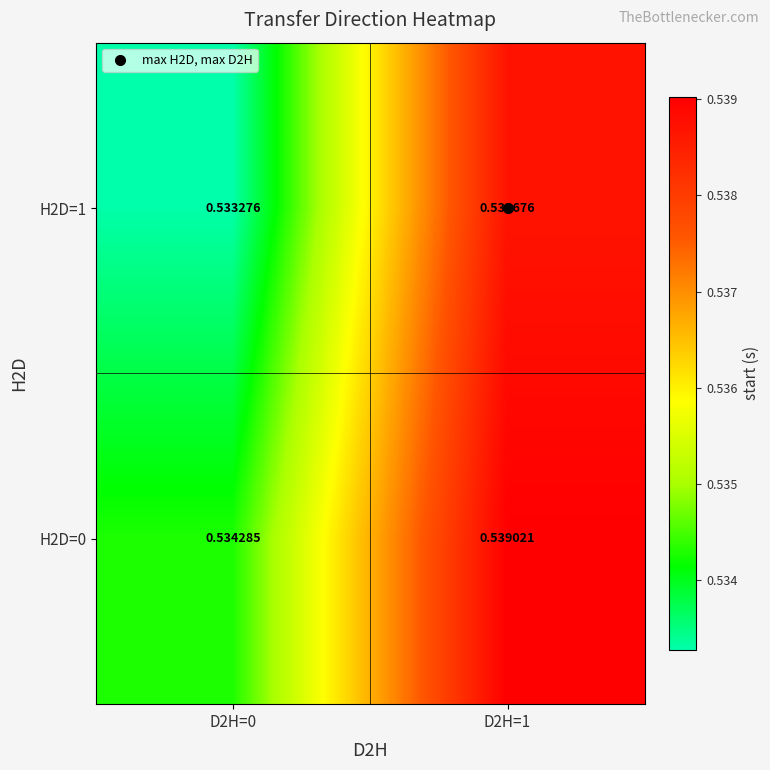

Is the value of H2D=0 at D2H=0 greater than the value of H2D=1 at D2H=0?

Yes